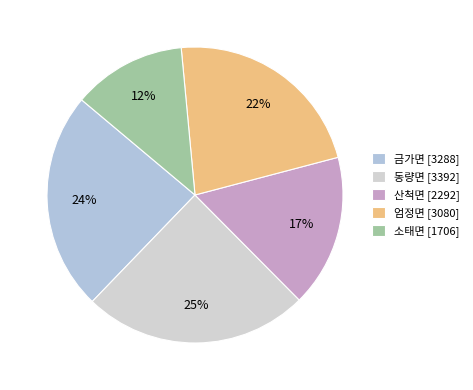

How many segments does this pie chart have?

5